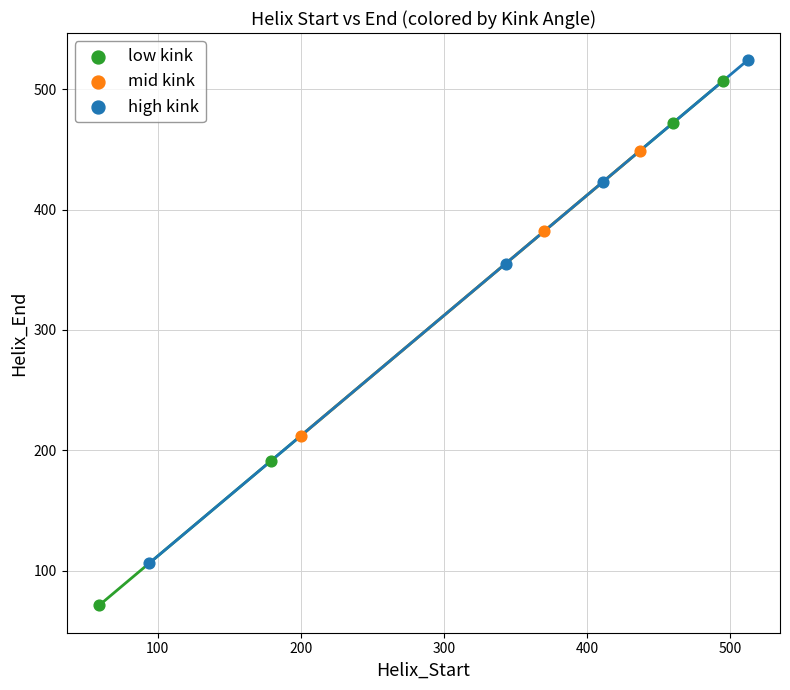

Which series reaches the minimum Y coordinate?

low kink